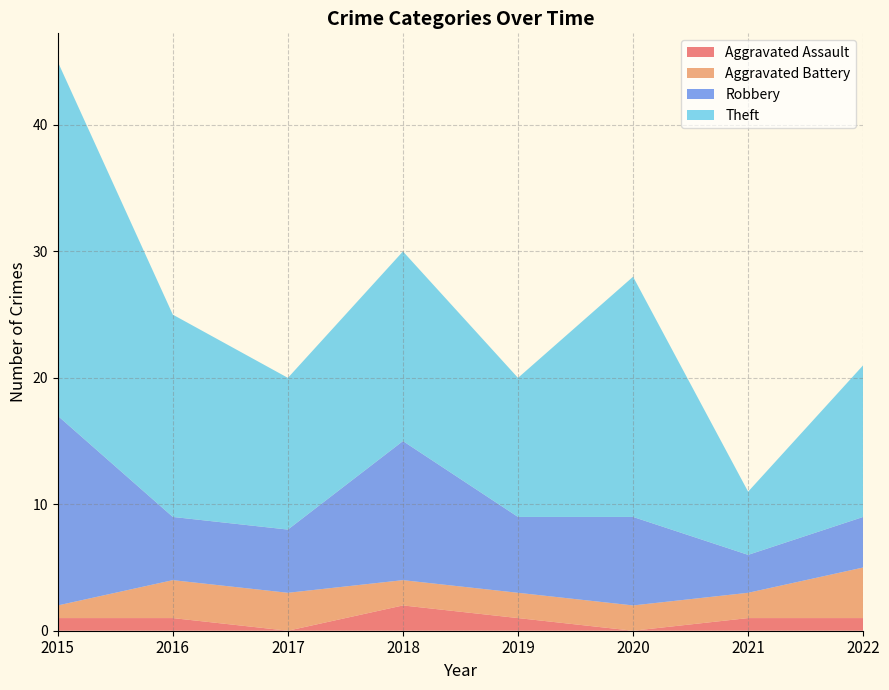

The value of Aggravated Battery at 2021 is 3. True or false?

False